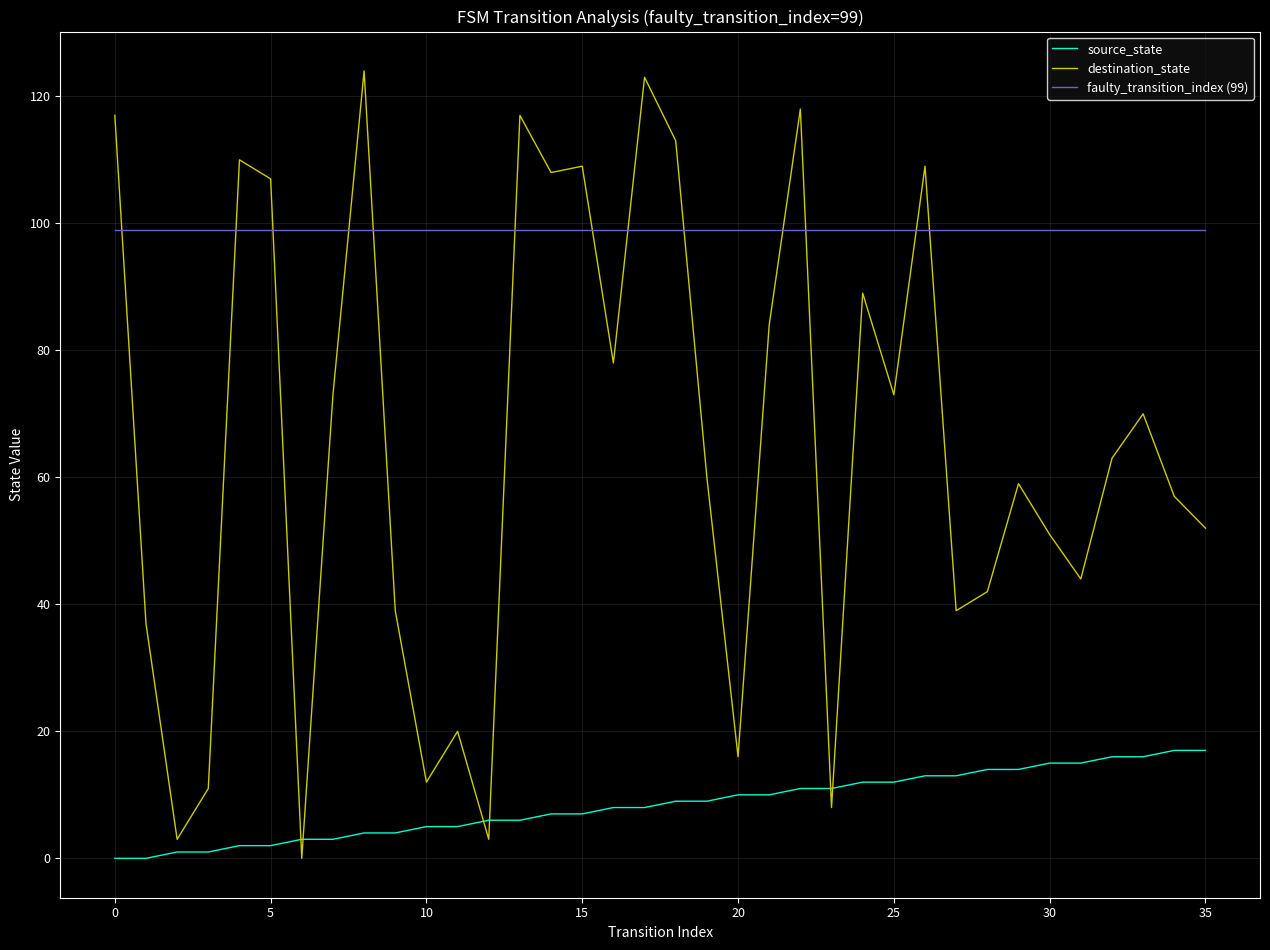

What are all the series names shown in the legend?

source_state, destination_state, faulty_transition_index (99)